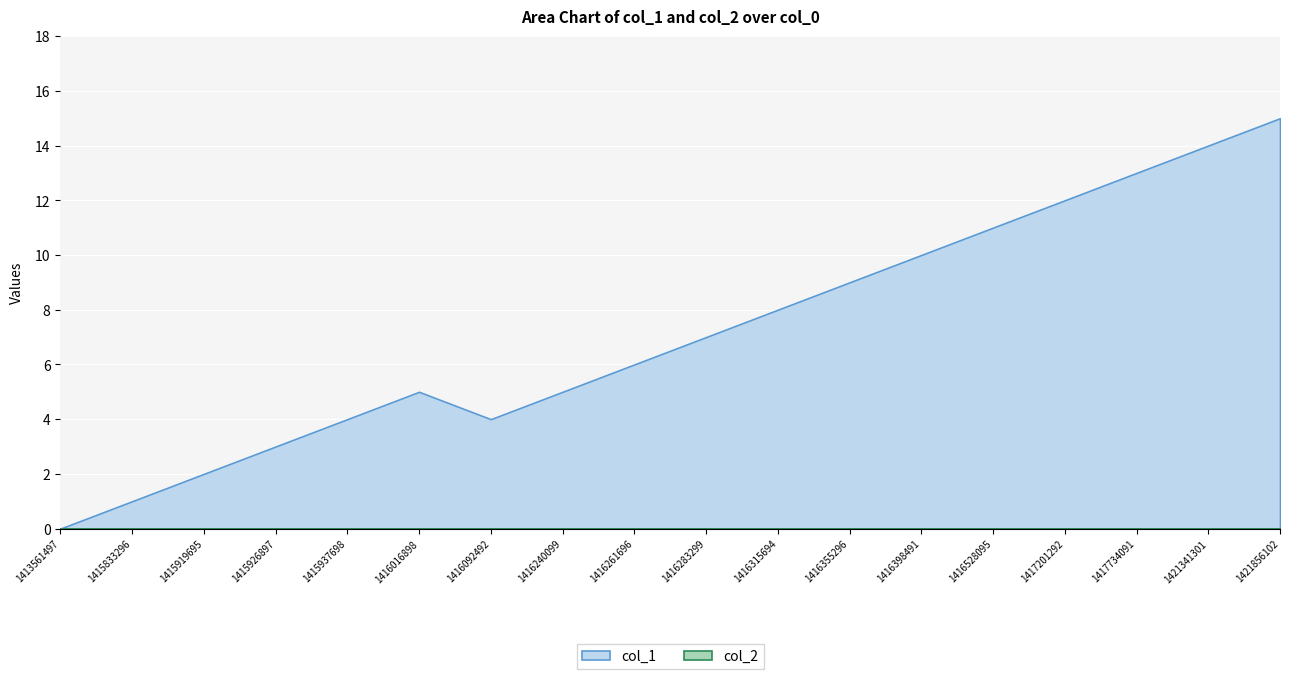

Which series has the largest range (max minus min)?

col_1